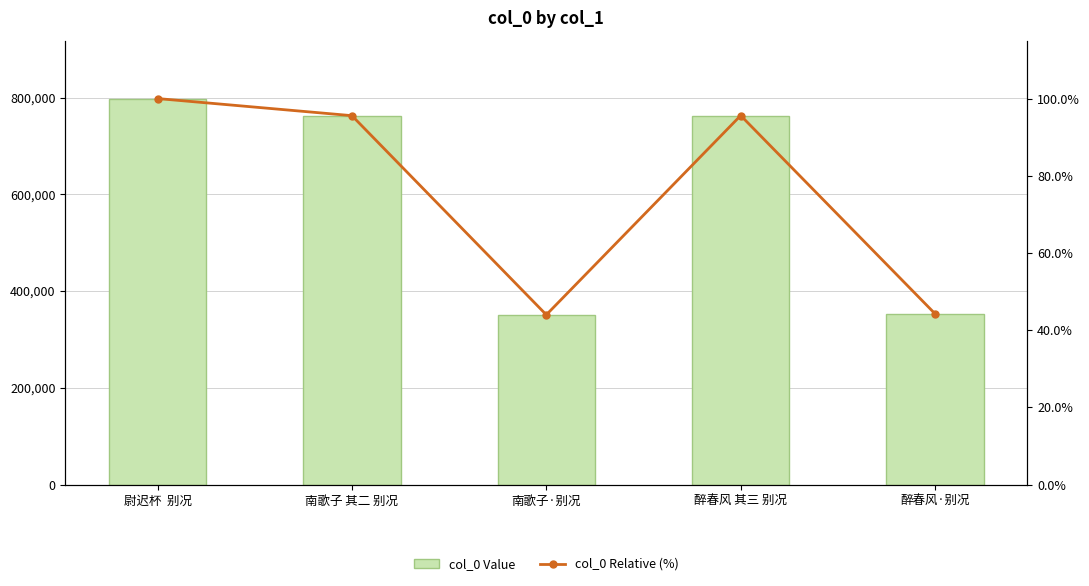

What is the difference between the col_0 Relative (%) values at 南歌子 其二 别况 and 醉春风·别况?

51.3